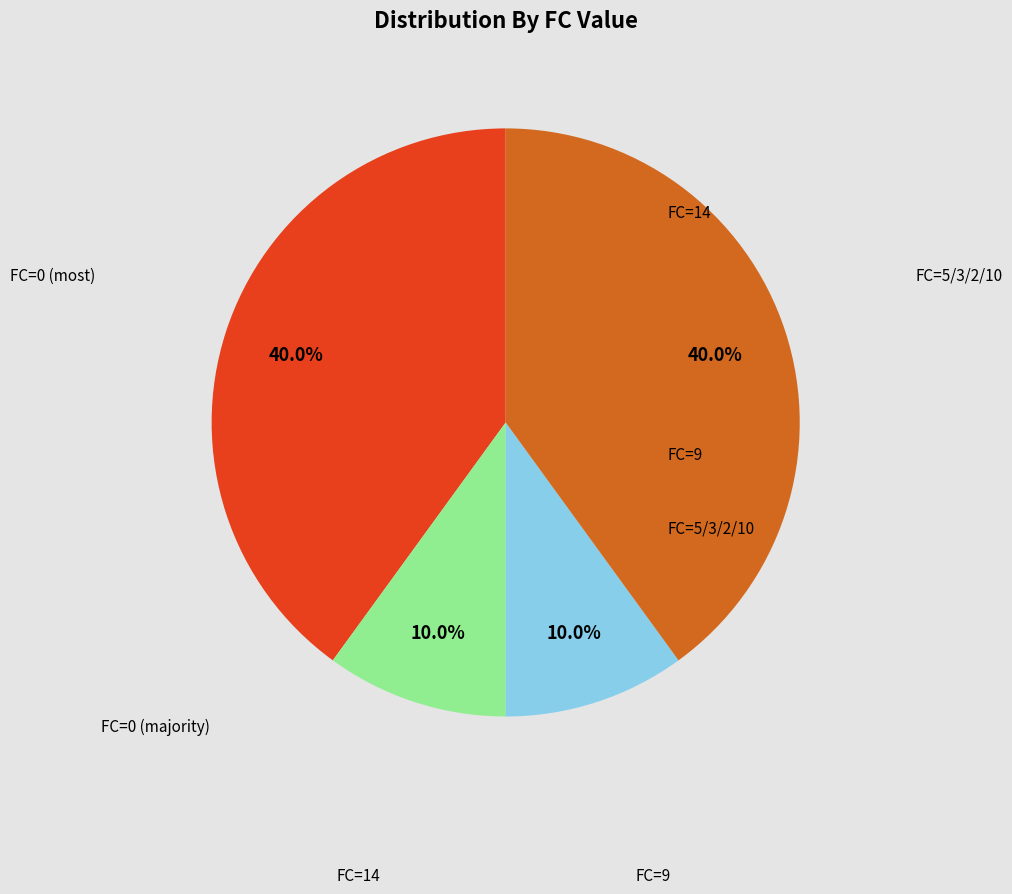

How much of the chart is everything except FC=5/3/2/10?

60.0%